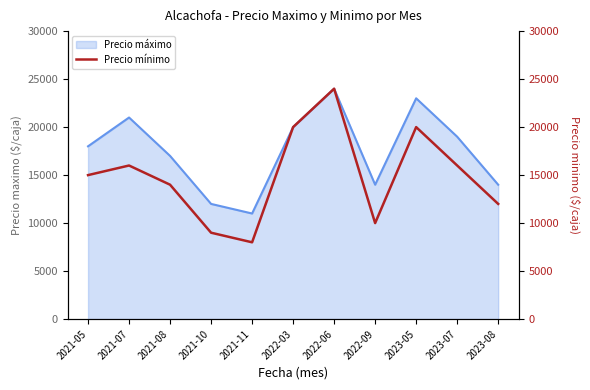

What is the maximum value for Precio máximo?

24000